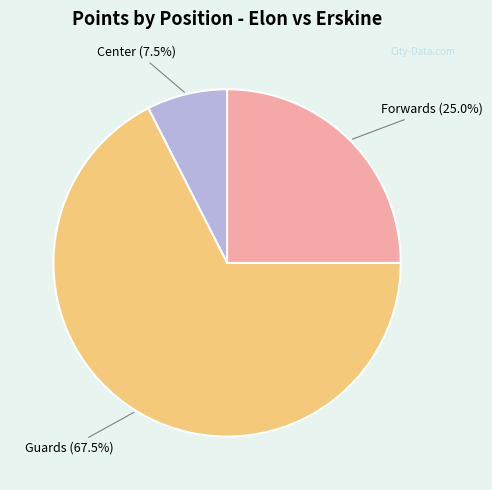

Is there any slice that represents more than half of the pie?

Yes